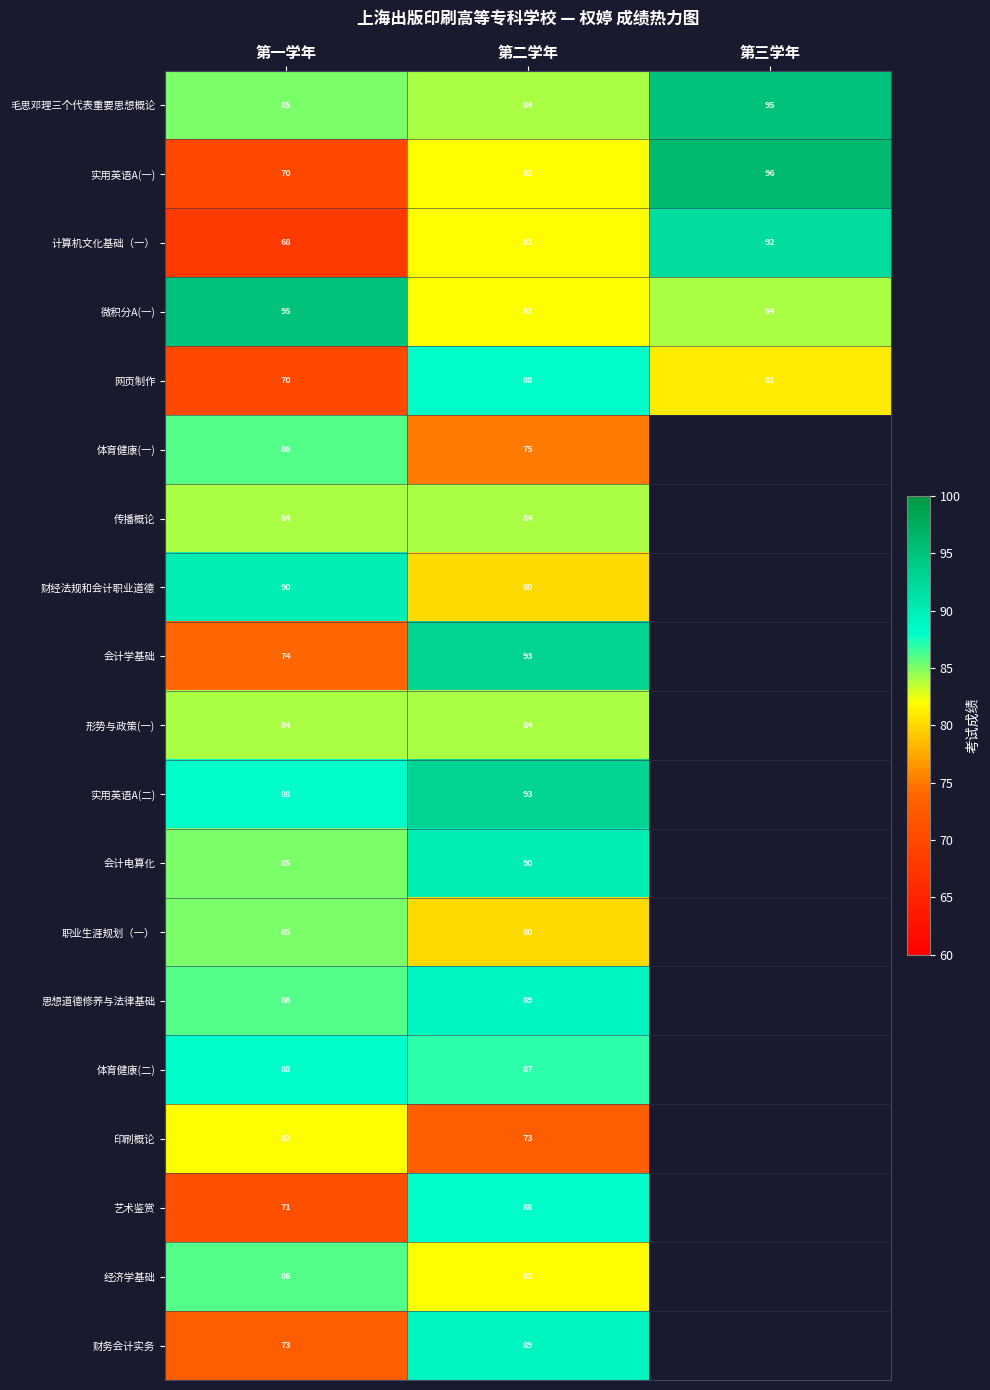

The 印刷概论 series shows 112.1 at 第一学年. True or false?

False